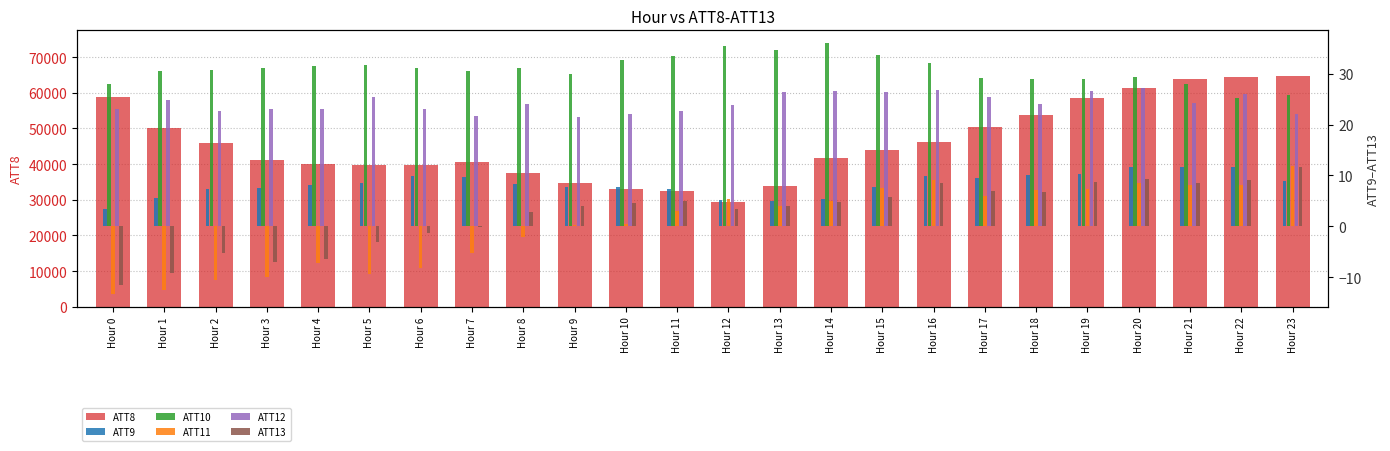

What is the smallest value displayed?

-13.4